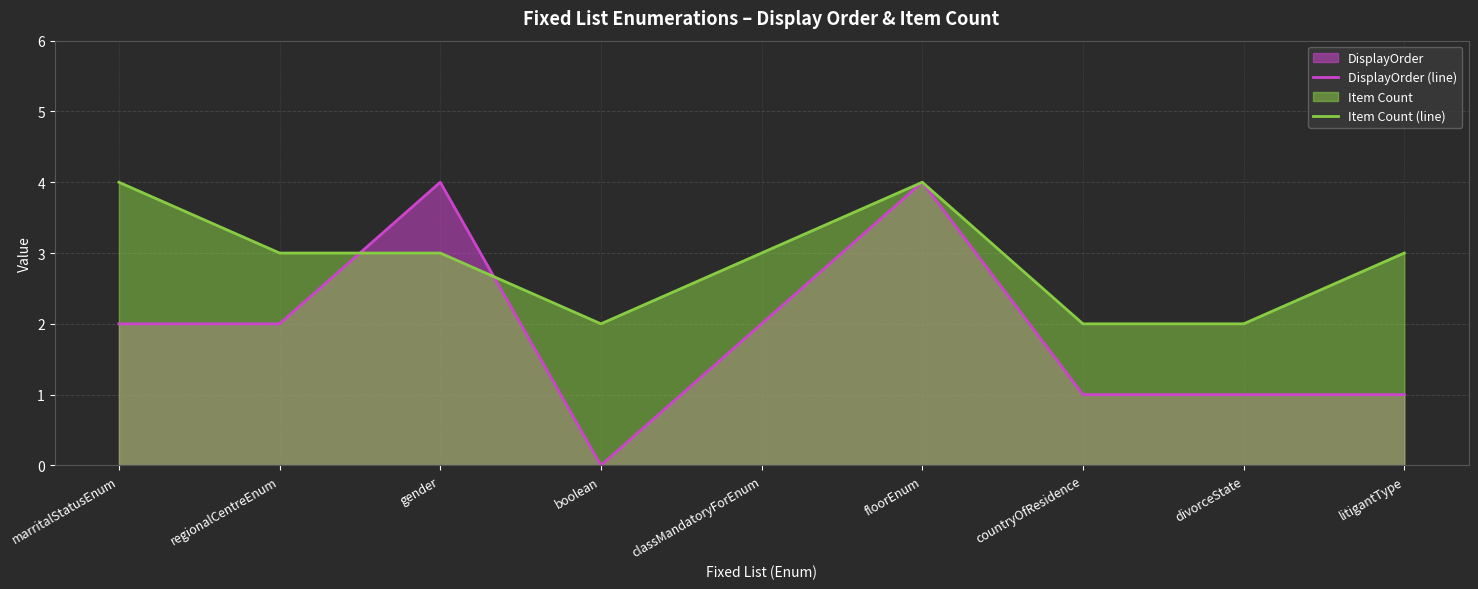

What is the label of the 4th point from the left?

boolean